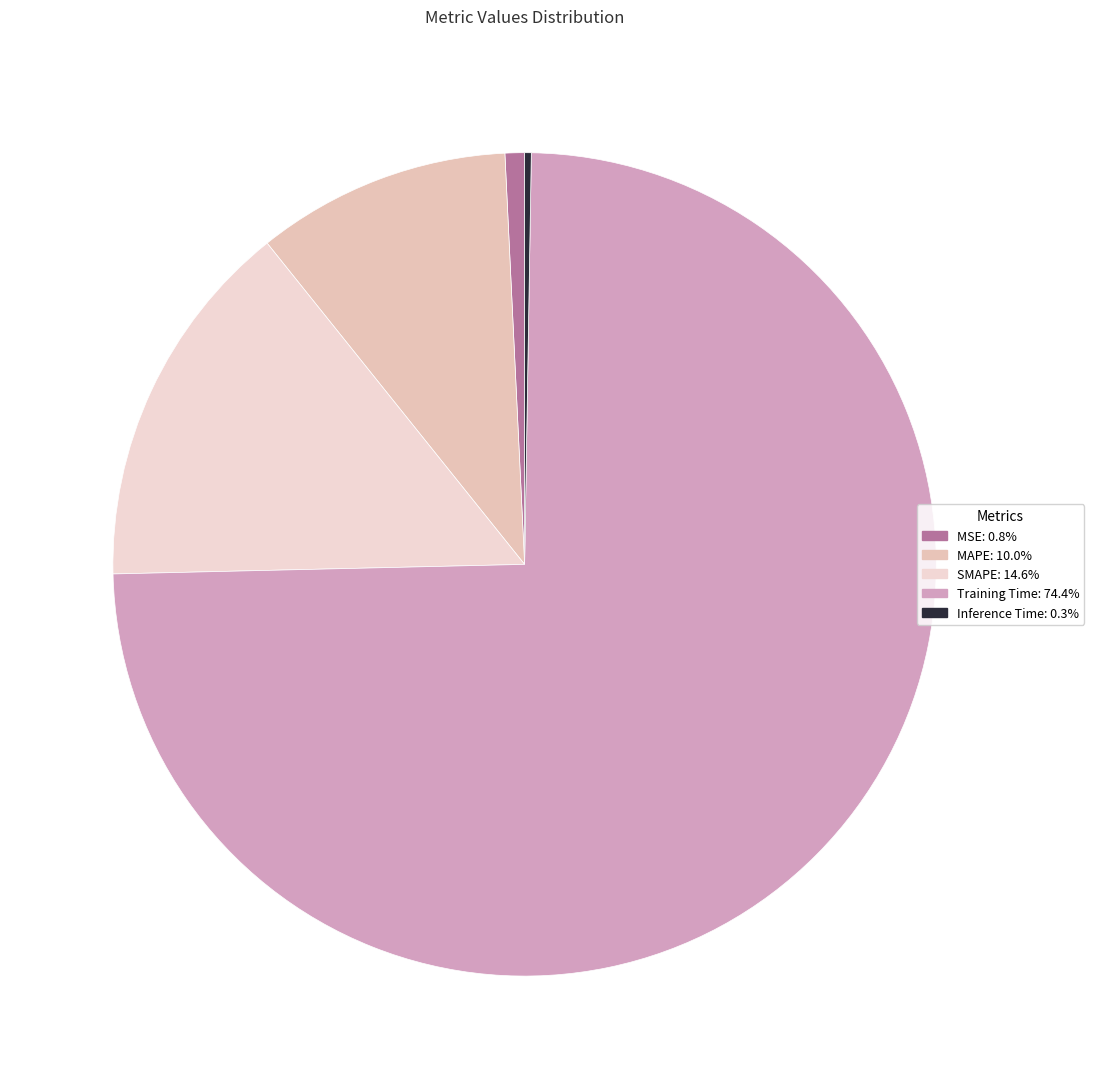

How many slices are in this pie chart?

5